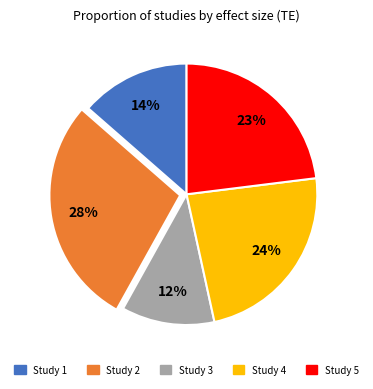

Rank the categories by value from lowest to highest.

Study 3, Study 1, Study 5, Study 4, Study 2